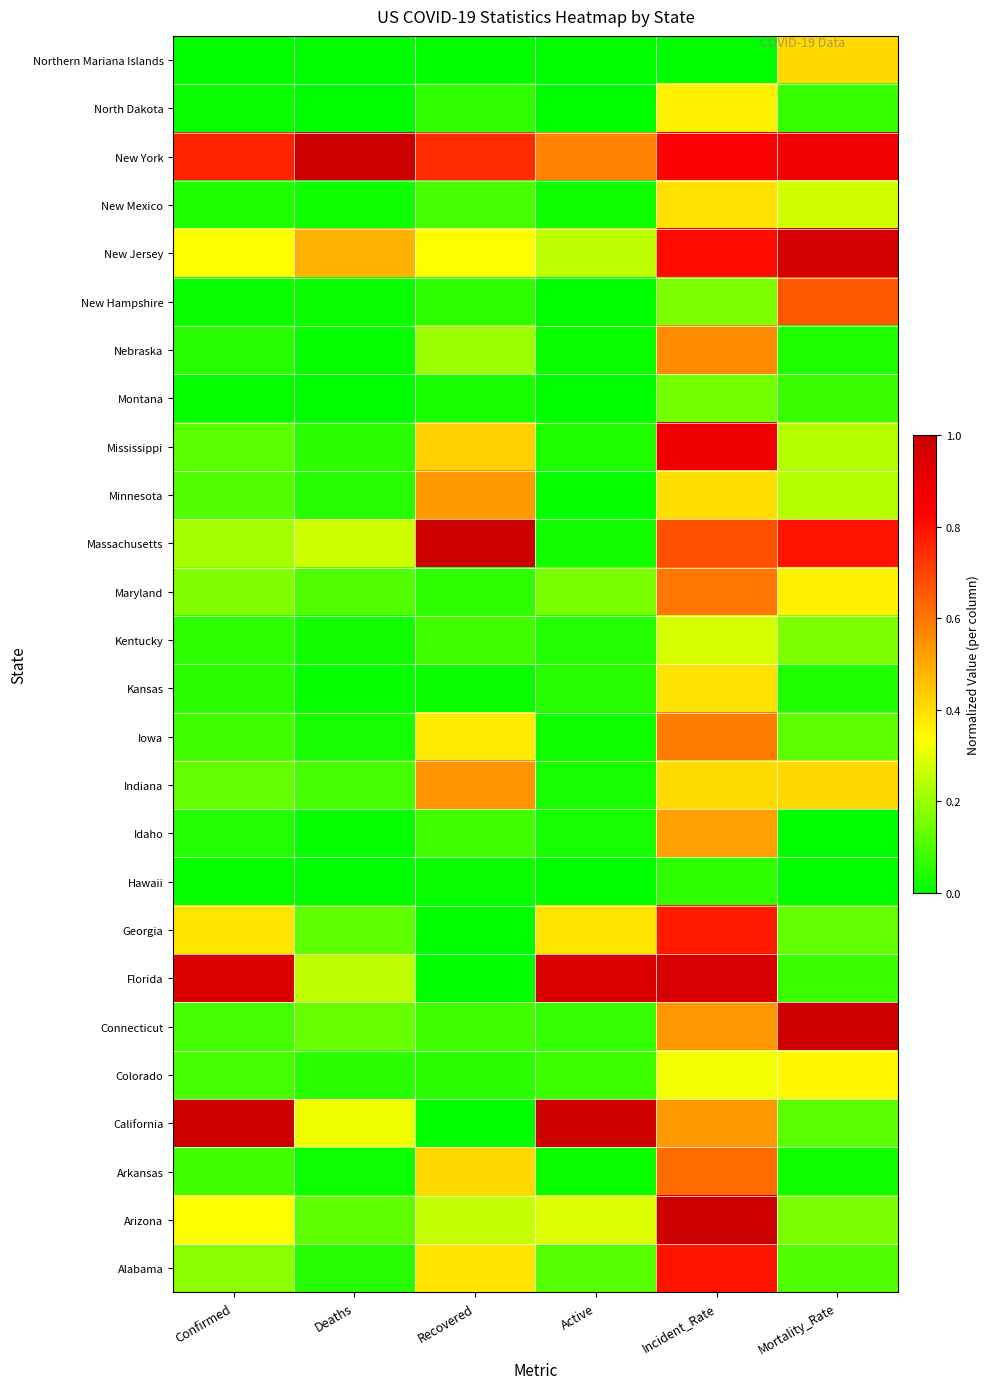

Reading left to right, list all the values displayed in this chart.

Alabama: Confirmed=0.2	Deaths=0.1	Recovered=0.4	Active=0.1	Incident_Rate=0.8	Mortality_Rate=0.1
Arizona: Confirmed=0.3	Deaths=0.1	Recovered=0.3	Active=0.3	Incident_Rate=1.0	Mortality_Rate=0.2
Arkansas: Confirmed=0.1	Deaths=0.0	Recovered=0.4	Active=0.0	Incident_Rate=0.6	Mortality_Rate=0.0
California: Confirmed=1.0	Deaths=0.3	Recovered=0.0	Active=1.0	Incident_Rate=0.5	Mortality_Rate=0.1
Colorado: Confirmed=0.1	Deaths=0.1	Recovered=0.1	Active=0.1	Incident_Rate=0.3	Mortality_Rate=0.3
Connecticut: Confirmed=0.1	Deaths=0.1	Recovered=0.1	Active=0.1	Incident_Rate=0.5	Mortality_Rate=1.0
Florida: Confirmed=0.9	Deaths=0.2	Recovered=0.0	Active=1.0	Incident_Rate=1.0	Mortality_Rate=0.1
Georgia: Confirmed=0.4	Deaths=0.1	Recovered=0.0	Active=0.4	Incident_Rate=0.8	Mortality_Rate=0.1
Hawaii: Confirmed=0.0	Deaths=0.0	Recovered=0.0	Active=0.0	Incident_Rate=0.1	Mortality_Rate=0.0
Idaho: Confirmed=0.0	Deaths=0.0	Recovered=0.1	Active=0.0	Incident_Rate=0.5	Mortality_Rate=0.0
Indiana: Confirmed=0.1	Deaths=0.1	Recovered=0.5	Active=0.0	Incident_Rate=0.4	Mortality_Rate=0.4
Iowa: Confirmed=0.1	Deaths=0.0	Recovered=0.4	Active=0.0	Incident_Rate=0.6	Mortality_Rate=0.1
Kansas: Confirmed=0.1	Deaths=0.0	Recovered=0.0	Active=0.1	Incident_Rate=0.4	Mortality_Rate=0.0
Kentucky: Confirmed=0.1	Deaths=0.0	Recovered=0.1	Active=0.0	Incident_Rate=0.3	Mortality_Rate=0.2
Maryland: Confirmed=0.2	Deaths=0.1	Recovered=0.1	Active=0.2	Incident_Rate=0.6	Mortality_Rate=0.4
Massachusetts: Confirmed=0.2	Deaths=0.3	Recovered=1.0	Active=0.0	Incident_Rate=0.7	Mortality_Rate=0.8
Minnesota: Confirmed=0.1	Deaths=0.1	Recovered=0.5	Active=0.0	Incident_Rate=0.4	Mortality_Rate=0.2
Mississippi: Confirmed=0.1	Deaths=0.1	Recovered=0.4	Active=0.0	Incident_Rate=0.9	Mortality_Rate=0.2
Montana: Confirmed=0.0	Deaths=0.0	Recovered=0.0	Active=0.0	Incident_Rate=0.1	Mortality_Rate=0.1
Nebraska: Confirmed=0.1	Deaths=0.0	Recovered=0.2	Active=0.0	Incident_Rate=0.6	Mortality_Rate=0.0
New Hampshire: Confirmed=0.0	Deaths=0.0	Recovered=0.1	Active=0.0	Incident_Rate=0.2	Mortality_Rate=0.7
New Jersey: Confirmed=0.3	Deaths=0.5	Recovered=0.3	Active=0.2	Incident_Rate=0.8	Mortality_Rate=1.0
New Mexico: Confirmed=0.0	Deaths=0.0	Recovered=0.1	Active=0.0	Incident_Rate=0.4	Mortality_Rate=0.3
New York: Confirmed=0.8	Deaths=1.0	Recovered=0.7	Active=0.6	Incident_Rate=0.8	Mortality_Rate=0.9
North Dakota: Confirmed=0.0	Deaths=0.0	Recovered=0.1	Active=0.0	Incident_Rate=0.4	Mortality_Rate=0.1
Northern Mariana Islands: Confirmed=0.0	Deaths=0.0	Recovered=0.0	Active=0.0	Incident_Rate=0.0	Mortality_Rate=0.4